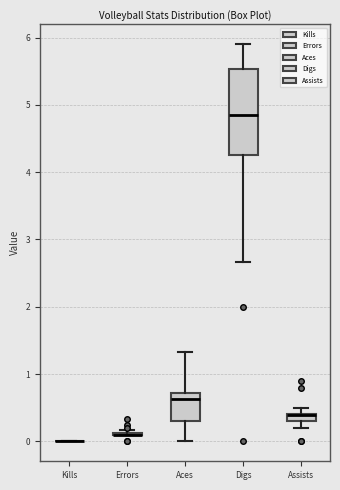

Which box is the tallest, from its lower edge to its upper edge?

Digs